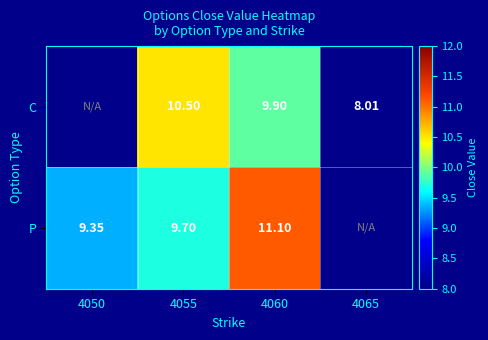

What is the spread (max minus min) of values at 4060?

1.2